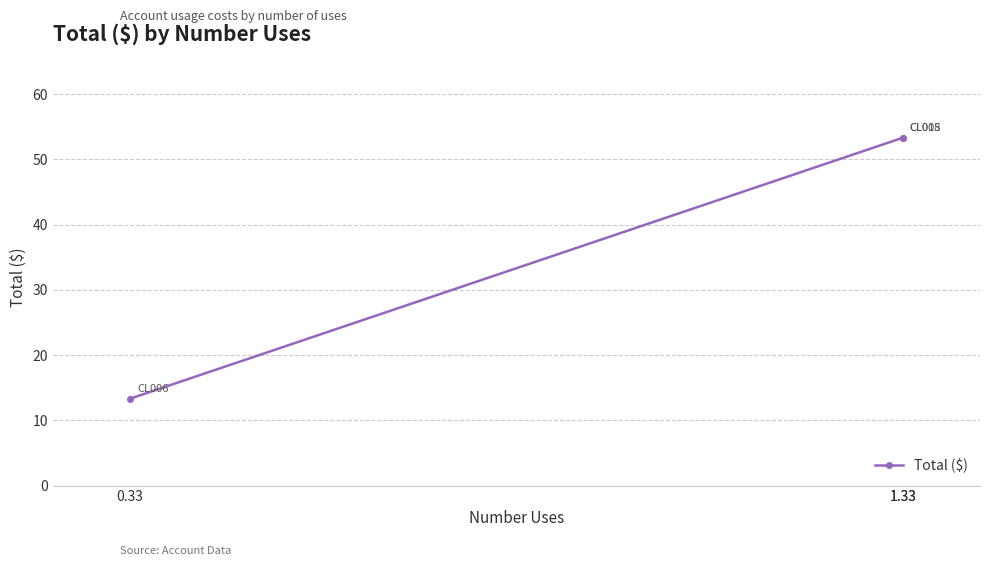

What is the label of the 2nd point from the left?

1.33